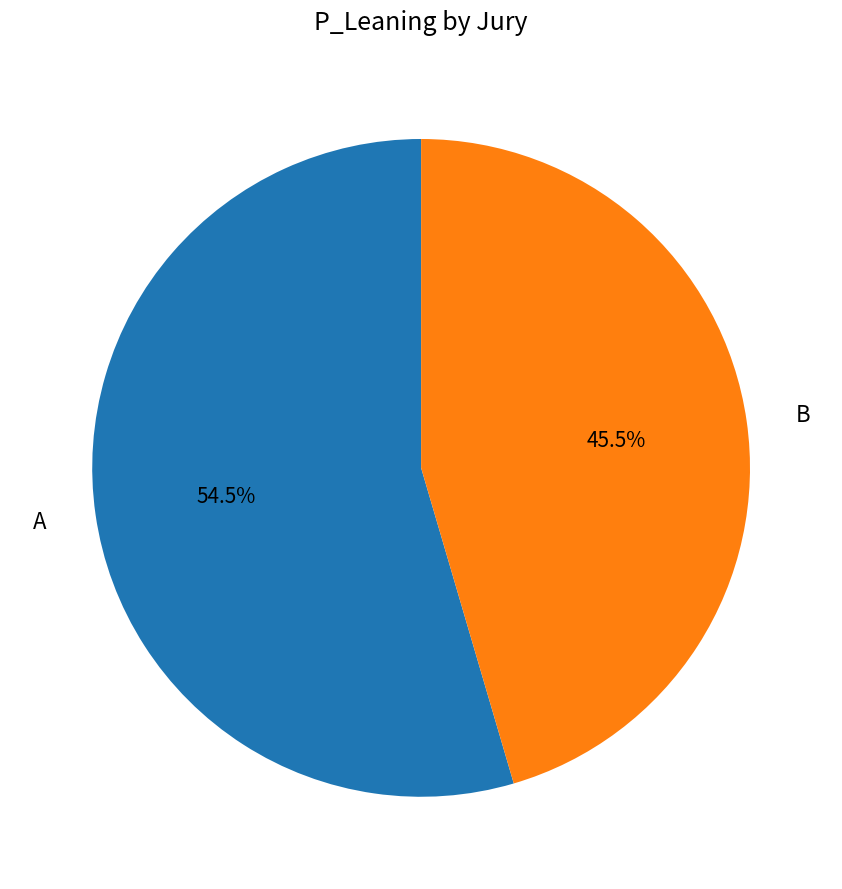

Rank the categories by value from highest to lowest.

A, B